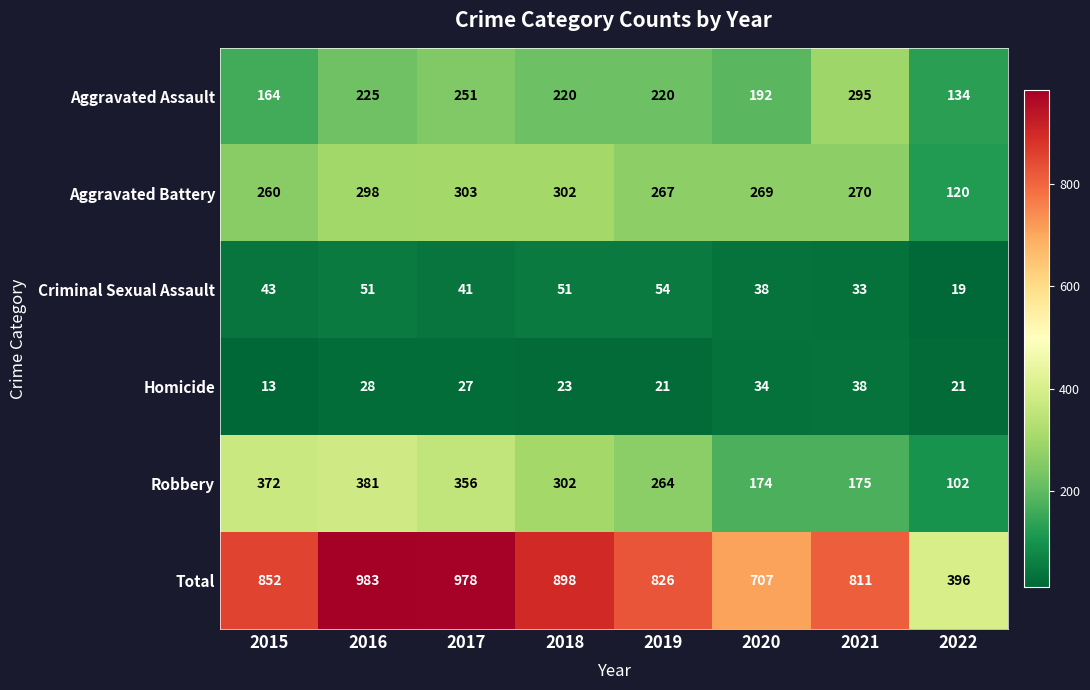

Is the value of Aggravated Battery at 2022 greater than the value of Criminal Sexual Assault at 2021?

Yes